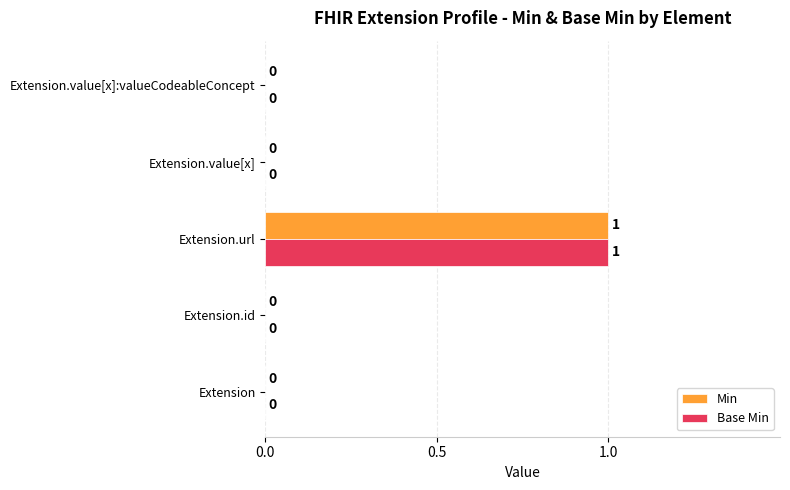

The value of Min at Extension.value[x] is 0. True or false?

True